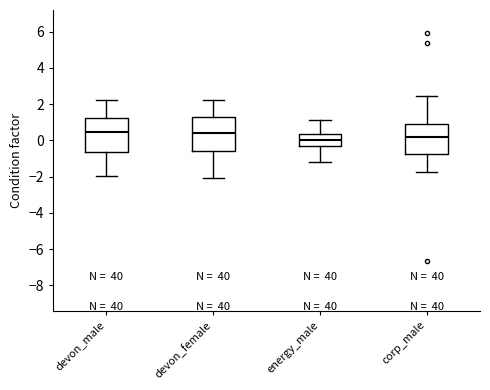

Reading left to right, transcribe this box plot: for each box, give where its median line is, the range the box spans, and where its two whiskers end, as read against the y-axis. The values are not printed on the chart, so give them approximately, as read against the axis.

devon_male: median 0.4, box -0.6 to 1.2, whiskers -2.0 to 2.2
devon_female: median 0.4, box -0.6 to 1.2, whiskers -2.0 to 2.2
energy_male: median 0.0, box -0.2 to 0.4, whiskers -1.2 to 1.2
corp_male: median 0.2, box -0.8 to 0.8, whiskers -1.8 to 2.4